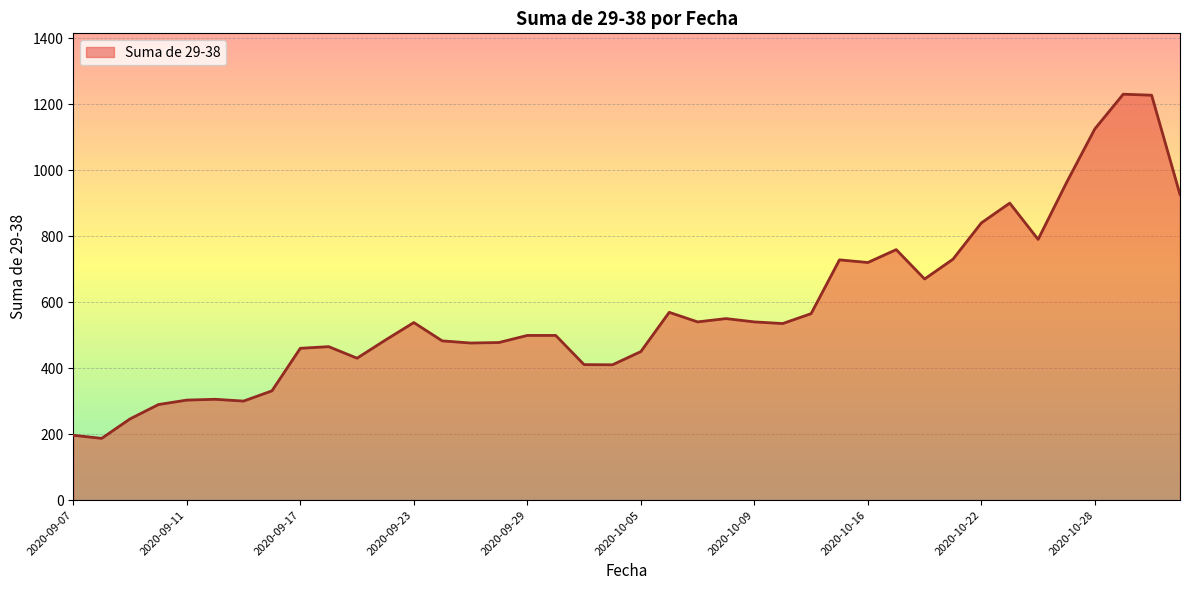

What is the difference between the maximum and minimum values?

1043.0